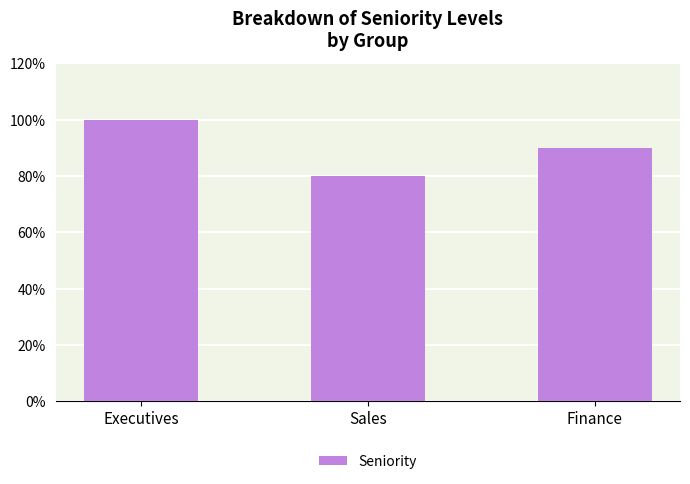

How many bars are there in total?

3